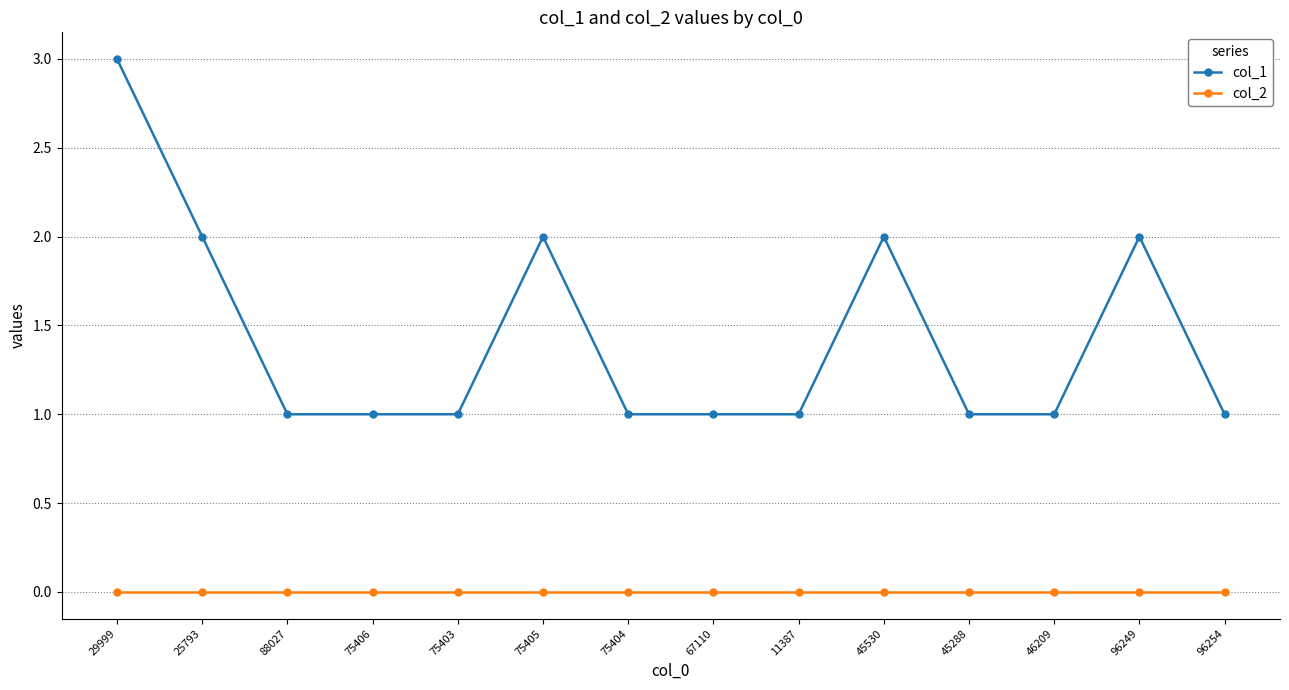

Rank the series at 96249 from lowest to highest value.

col_2, col_1